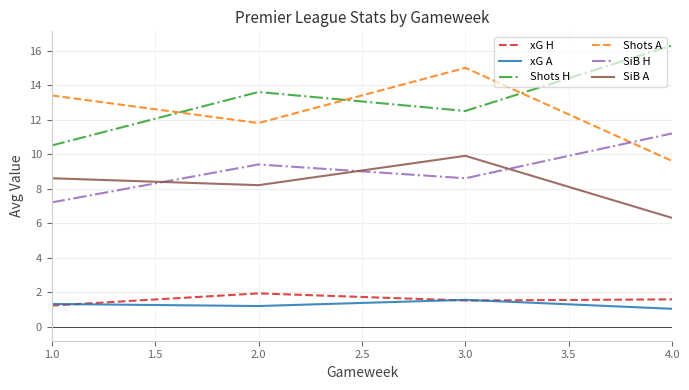

True or false: xG H and SiB H intersect in this chart.

False